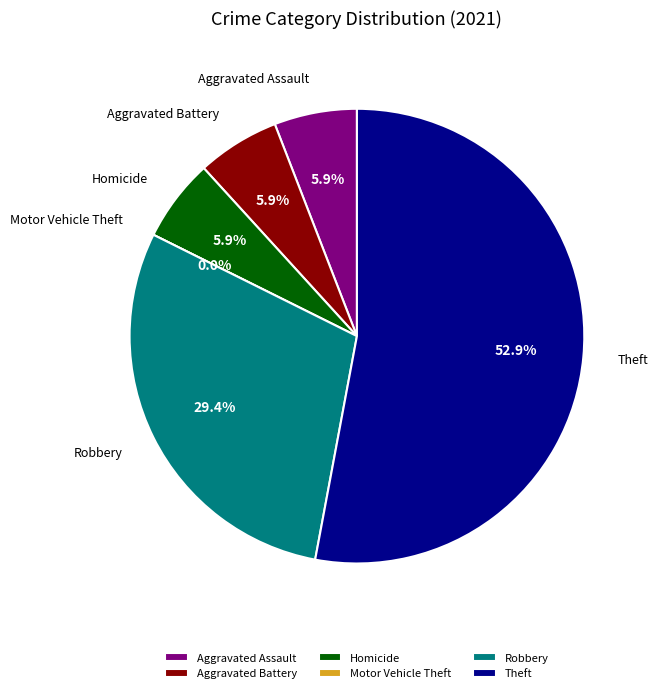

What is the change in value from Motor Vehicle Theft to Robbery?

+5